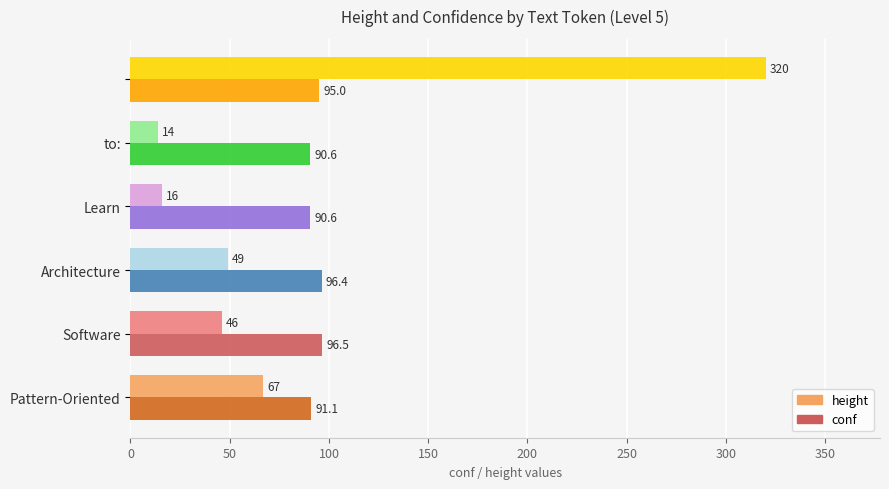

Which series has the widest spread of values?

height